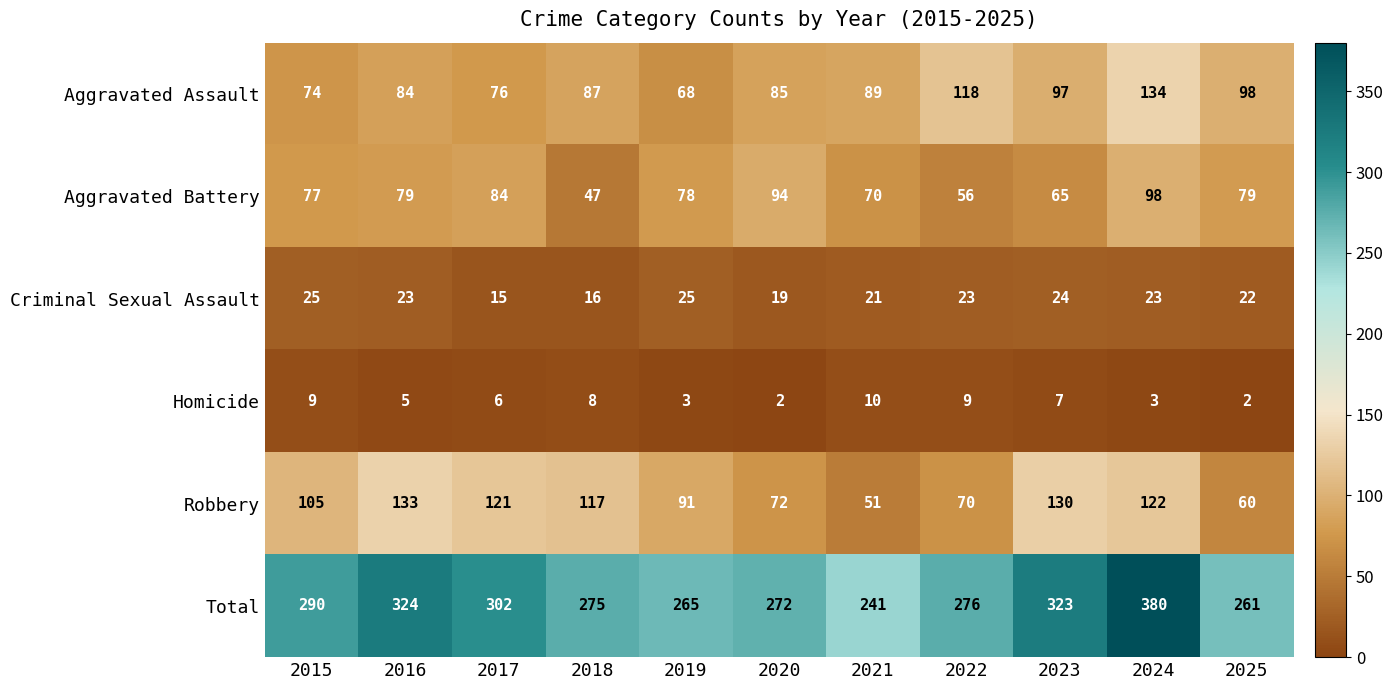

At which category is the sum across all series the highest?

2024